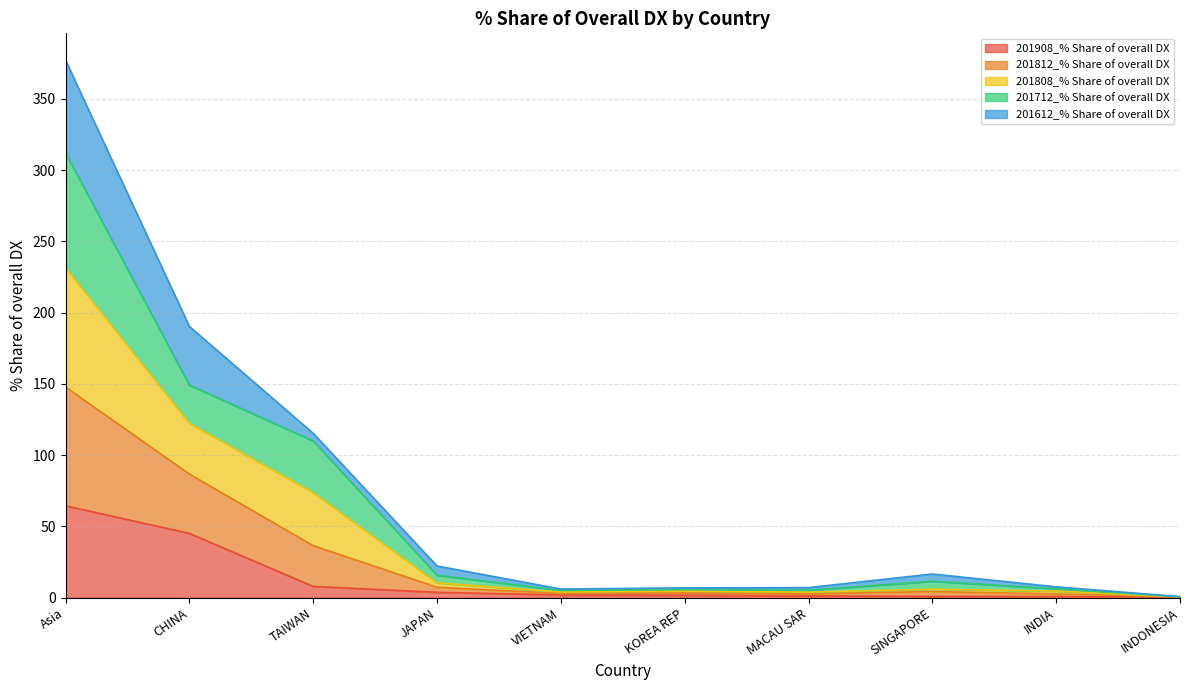

At which category does the chart reach its minimum across all series?

INDONESIA